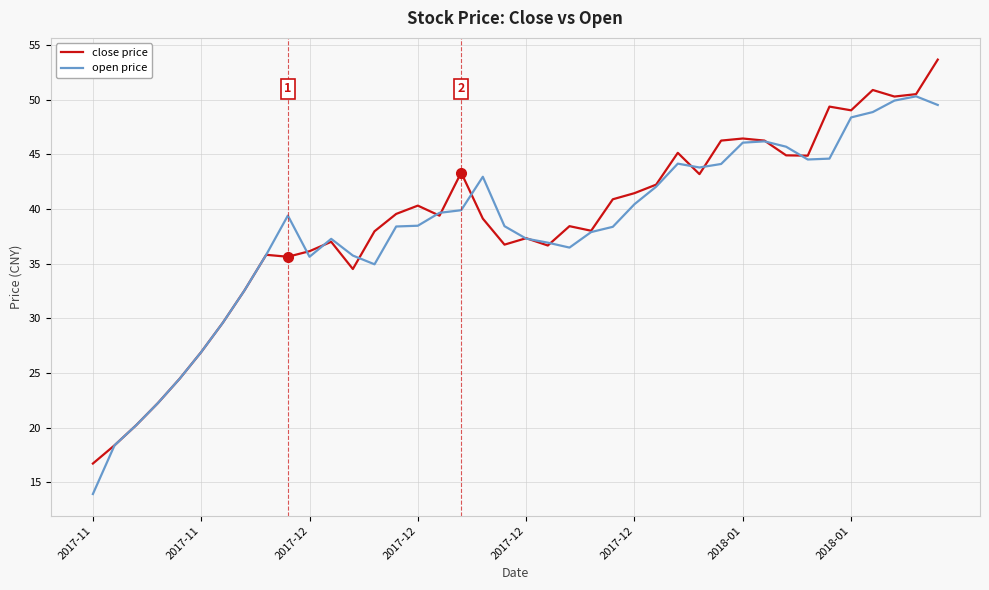

What is the smallest value displayed?

13.9